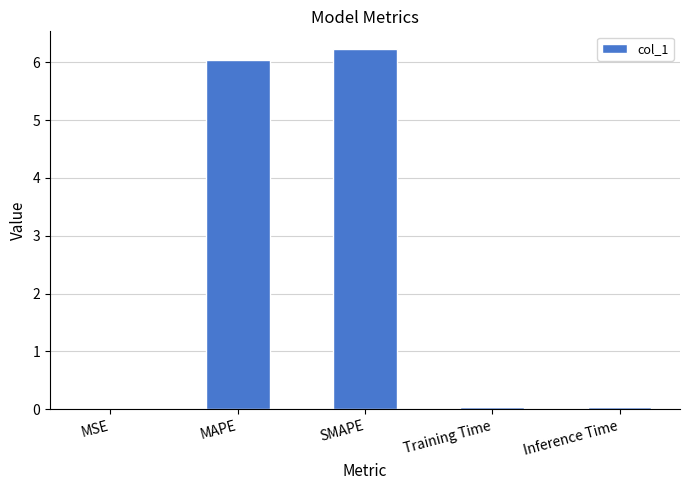

The value at MSE is 0.0. True or false?

True